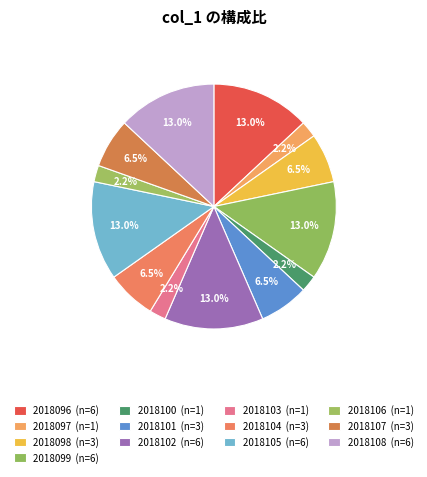

How many slices are in this pie chart?

13